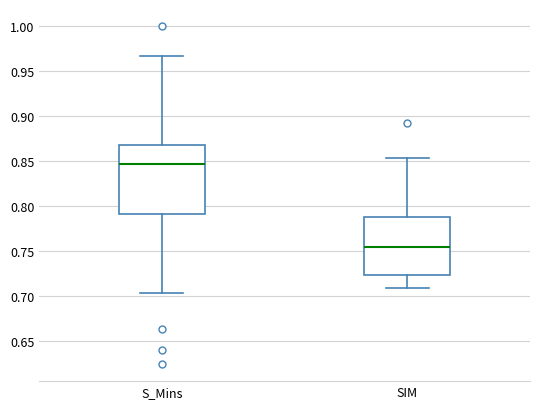

Which box is the tallest, from its lower edge to its upper edge?

S_Mins